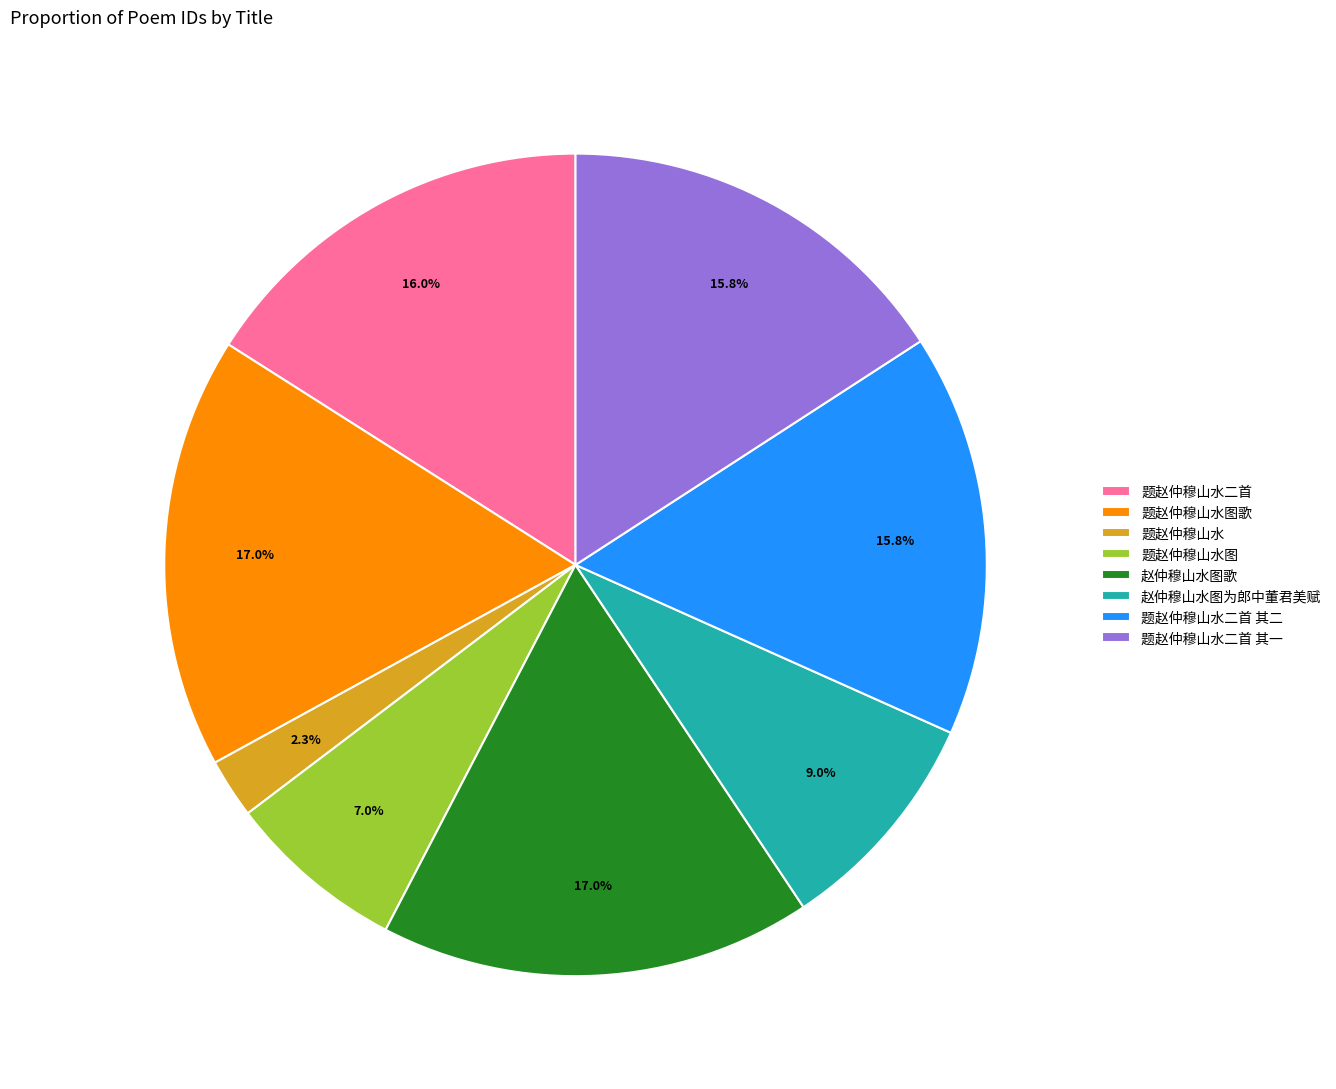

To the nearest percent, what is the combined percentage of 赵仲穆山水图歌 and 题赵仲穆山水二首 其一?

33%